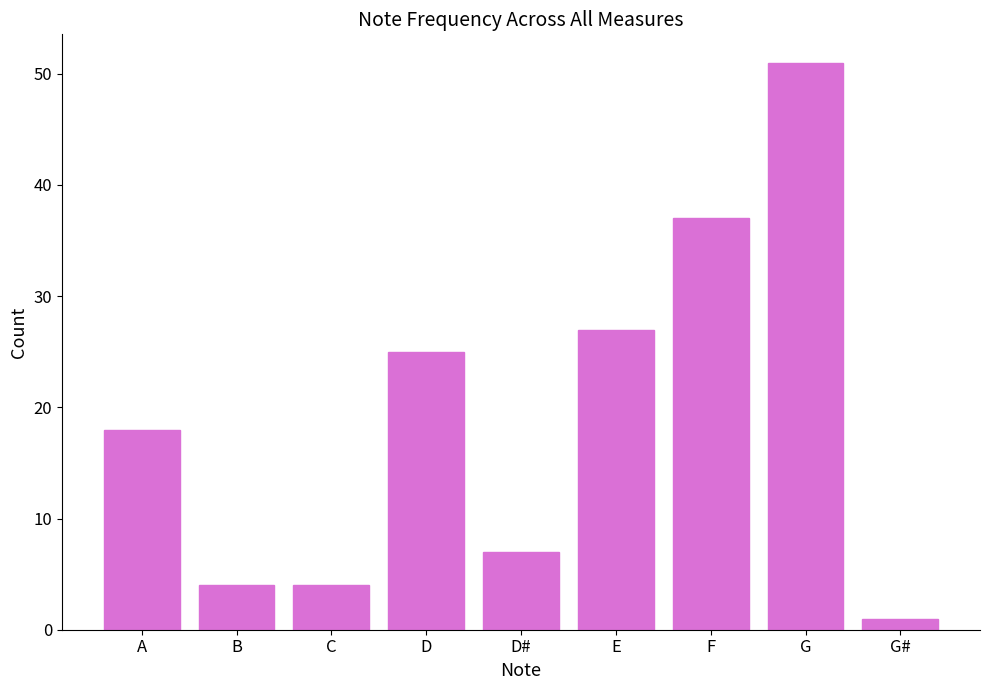

What is the difference between the maximum and minimum values?

50